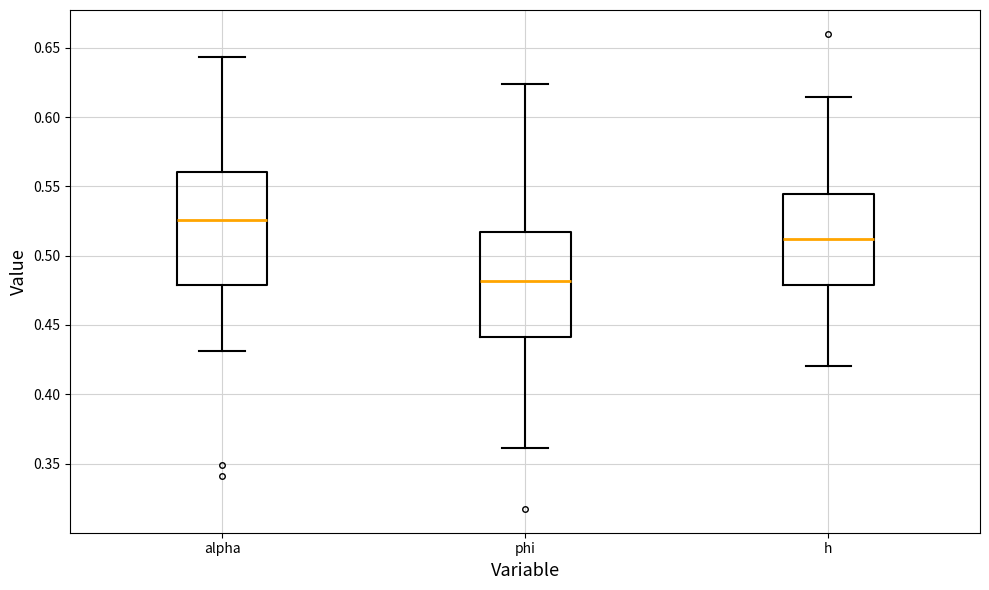

Which box is the tallest, from its lower edge to its upper edge?

alpha